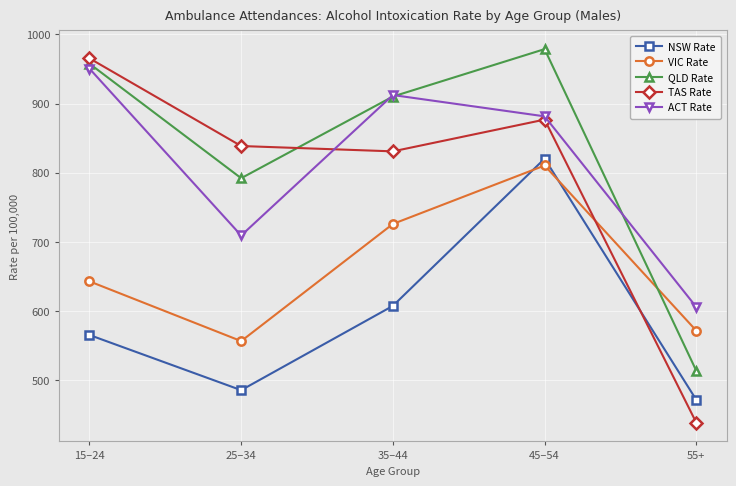

How many data points in NSW Rate are above 565?

3